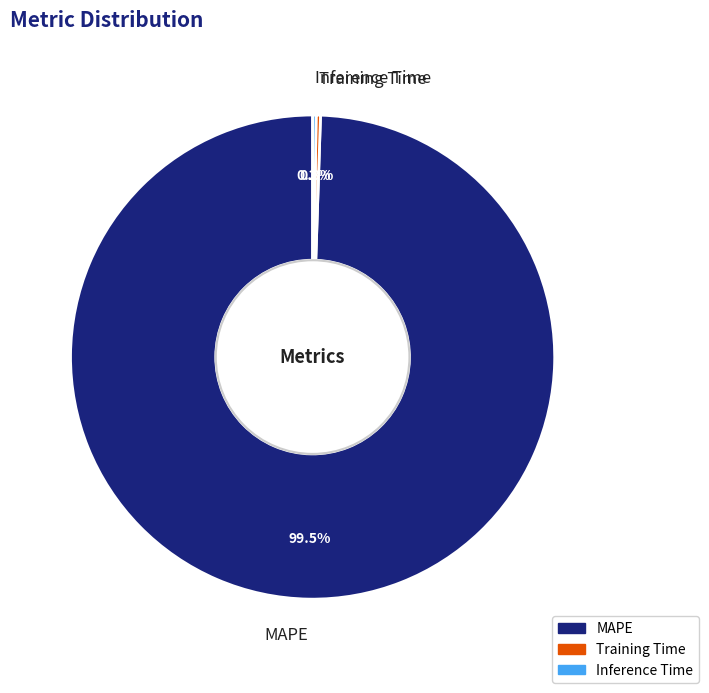

What is the majority slice?

MAPE